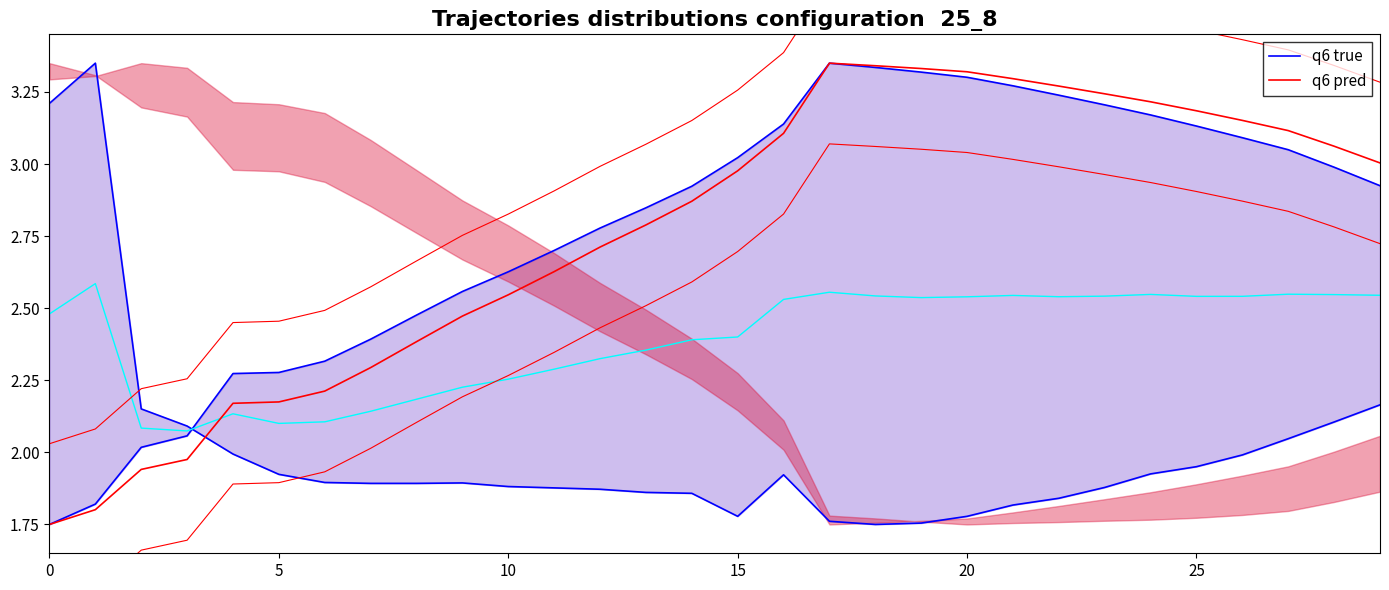

What is the minimum value shown in the chart?

1.8